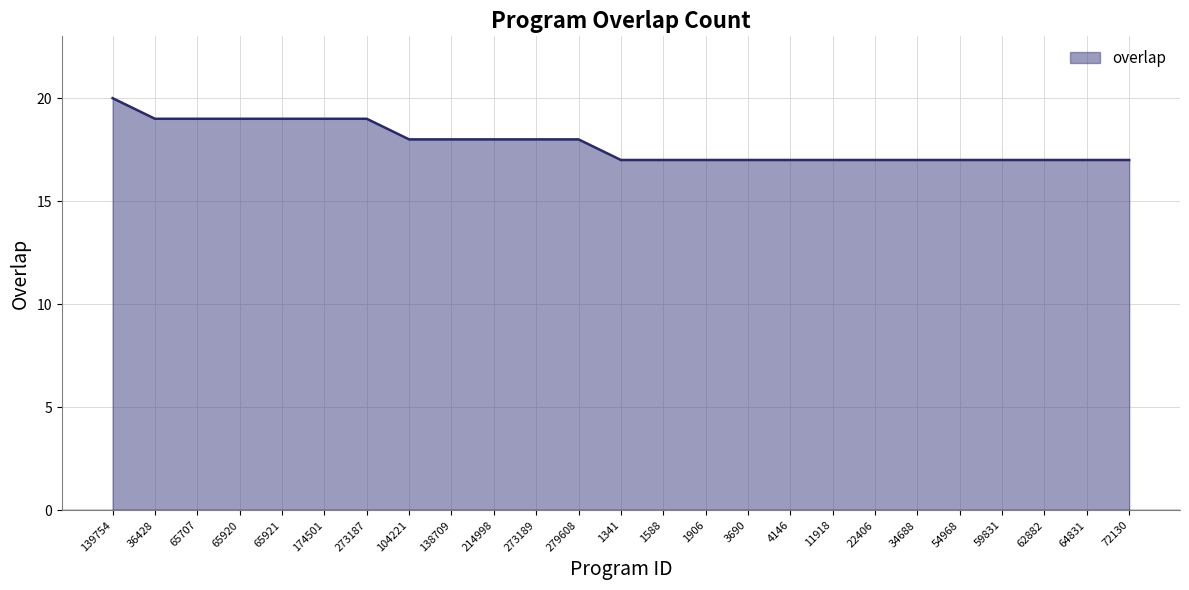

What is the ratio of the value at 273189 to the value at 65921?

0.9